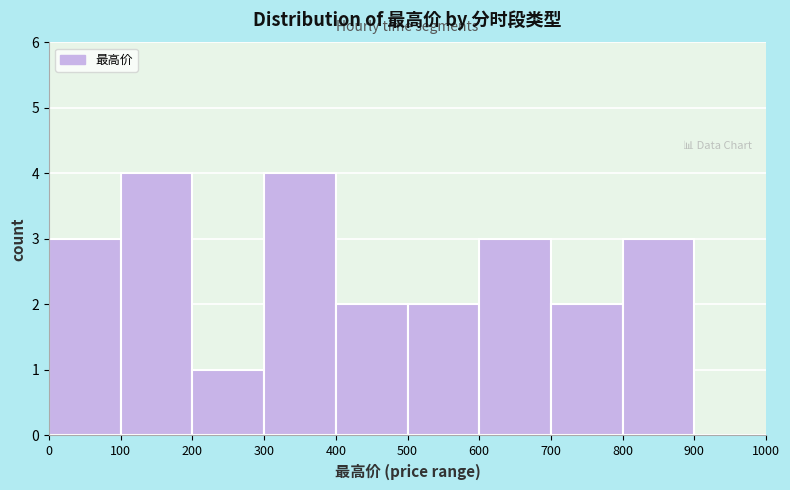

Reading left to right, list every bar in this chart as the range it spans on the x-axis followed by its height. The values are not printed on the chart, so give them approximately, as read against the axis.

0 to 100: 3
100 to 200: 4
200 to 300: 1
300 to 400: 4
400 to 500: 2
500 to 600: 2
600 to 700: 3
700 to 800: 2
800 to 900: 3
900 to 1000: 0